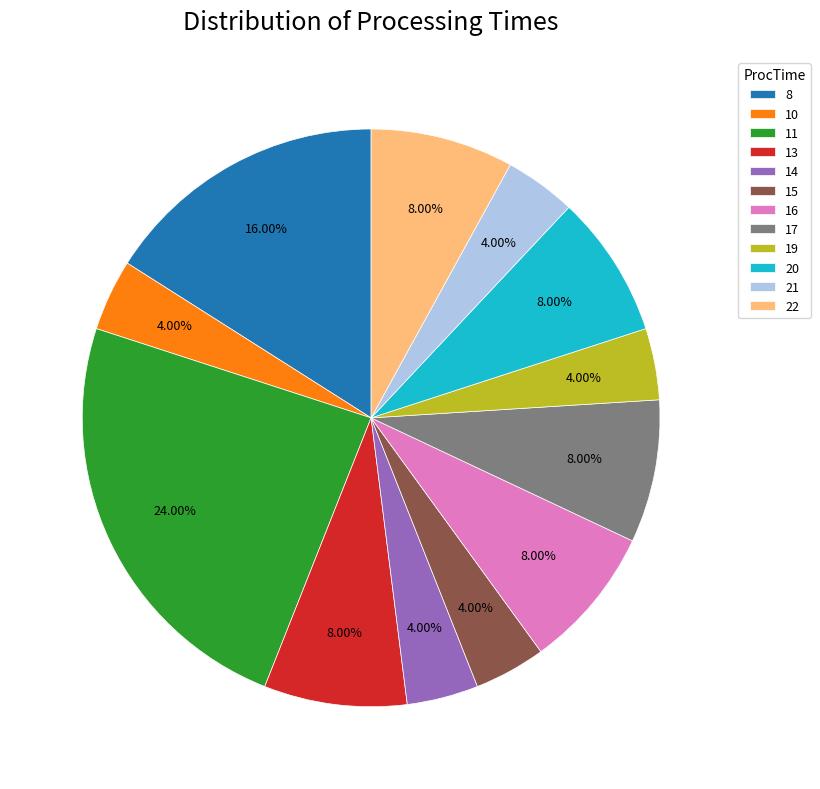

Is 21 the majority of the pie?

No